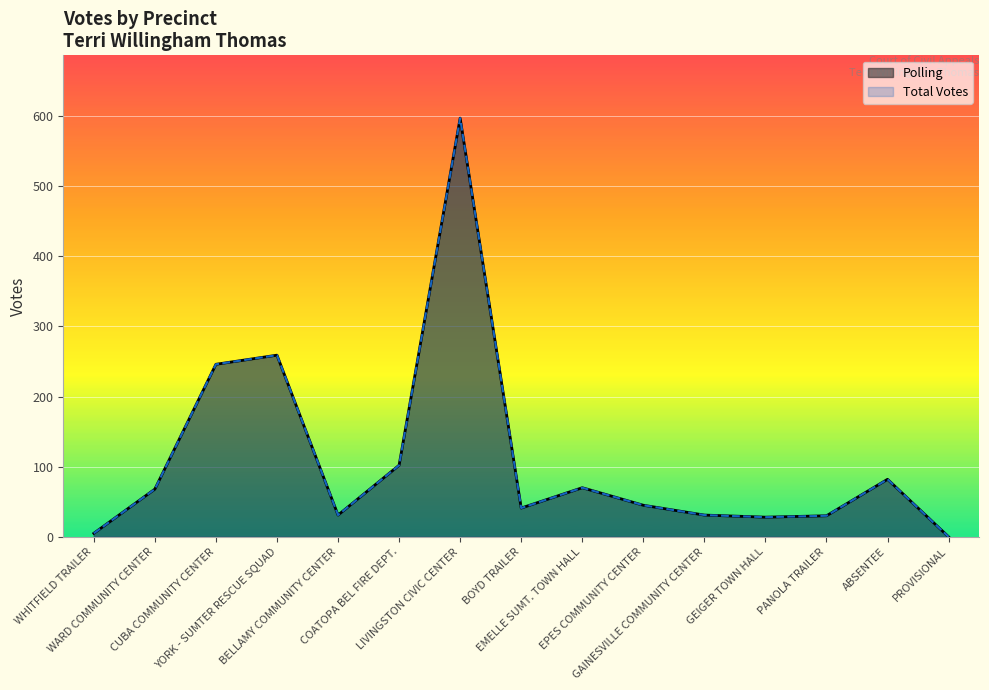

List the labels in order of Total Votes value, largest first.

LIVINGSTON CIVIC CENTER, YORK - SUMTER RESCUE SQUAD, CUBA COMMUNITY CENTER, COATOPA BEL FIRE DEPT., ABSENTEE, EMELLE SUMT. TOWN HALL, WARD COMMUNITY CENTER, EPES COMMUNITY CENTER, BOYD TRAILER, BELLAMY COMMUNITY CENTER, GAINESVILLE COMMUNITY CENTER, PANOLA TRAILER, GEIGER TOWN HALL, WHITFIELD TRAILER, PROVISIONAL